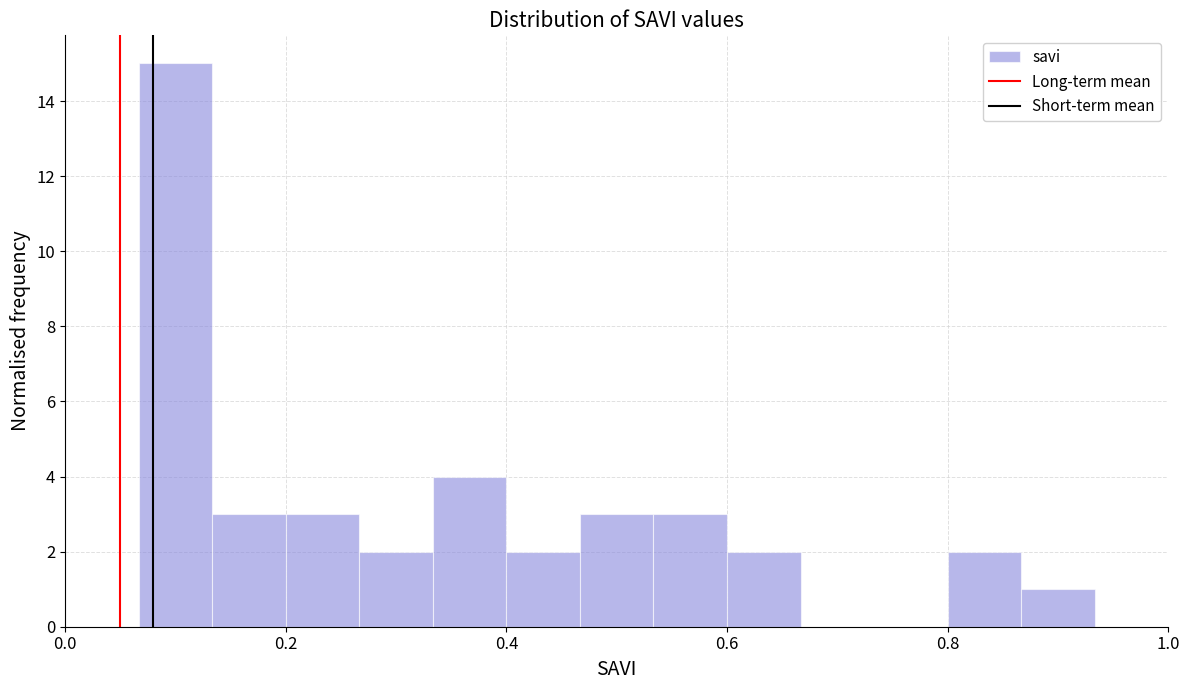

Read against the x-axis, roughly where is the centre of the tallest bar?

0.10